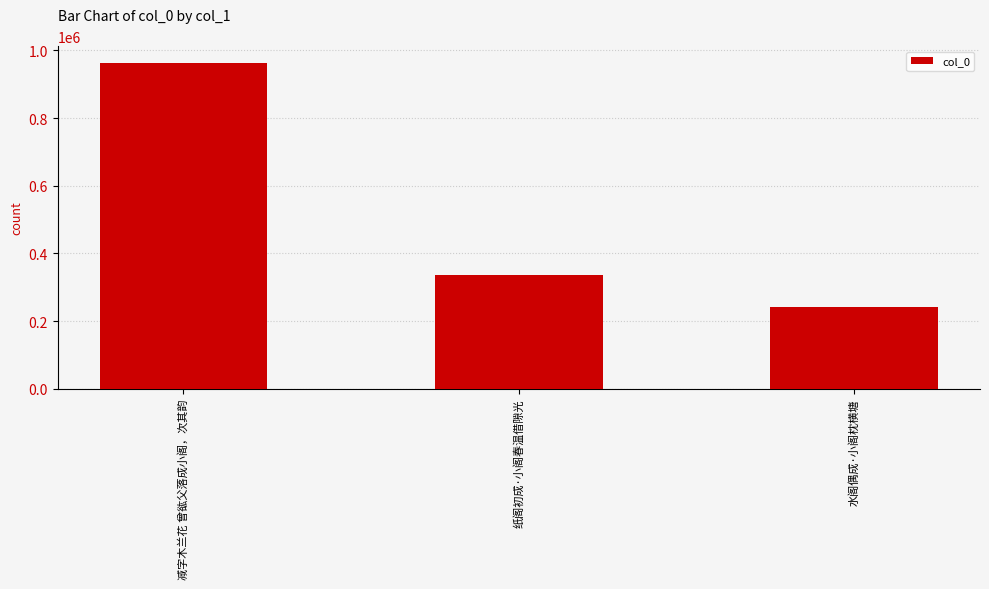

Reading left to right, list all the values displayed in this chart.

减字木兰花 曾谹父落成小阁，次其韵=964221	纸阁初成·小阁春温借隙光=336745	水阁偶成·小阁枕横塘=241513